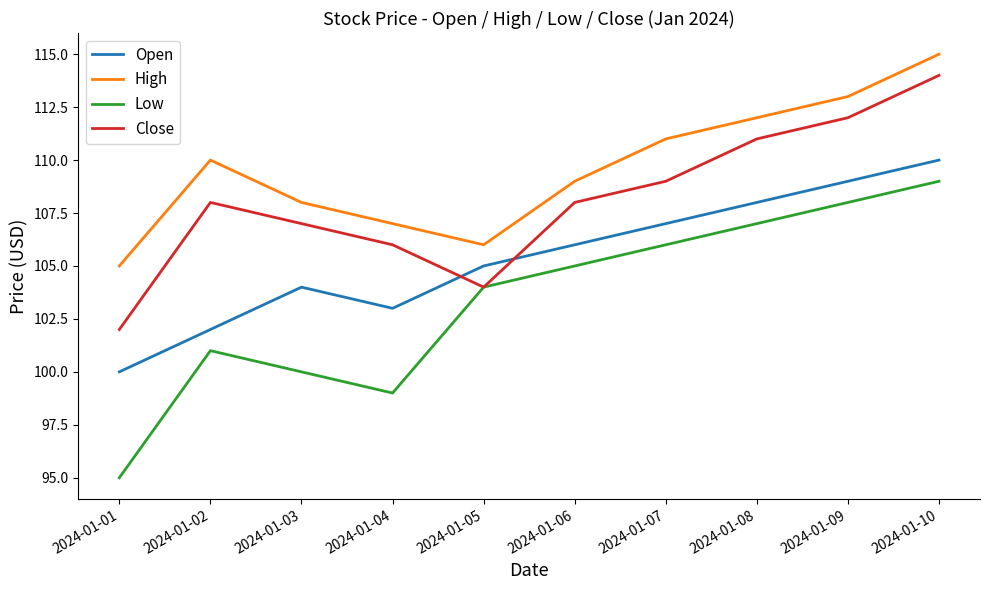

Count the number of data series in this chart.

4